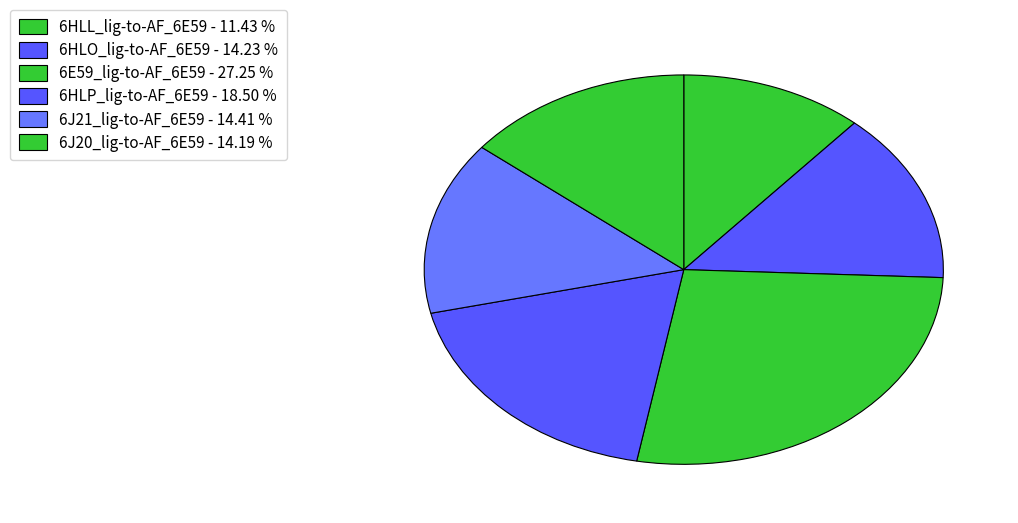

How many slices are in this pie chart?

6